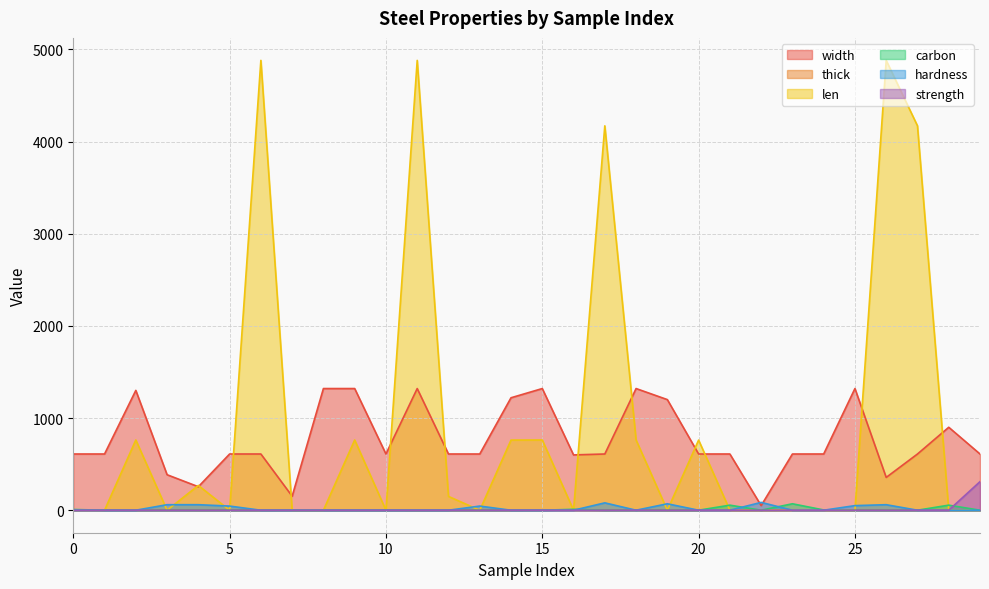

In len, how many points are lower than both neighbors (excluding endpoints)?

6